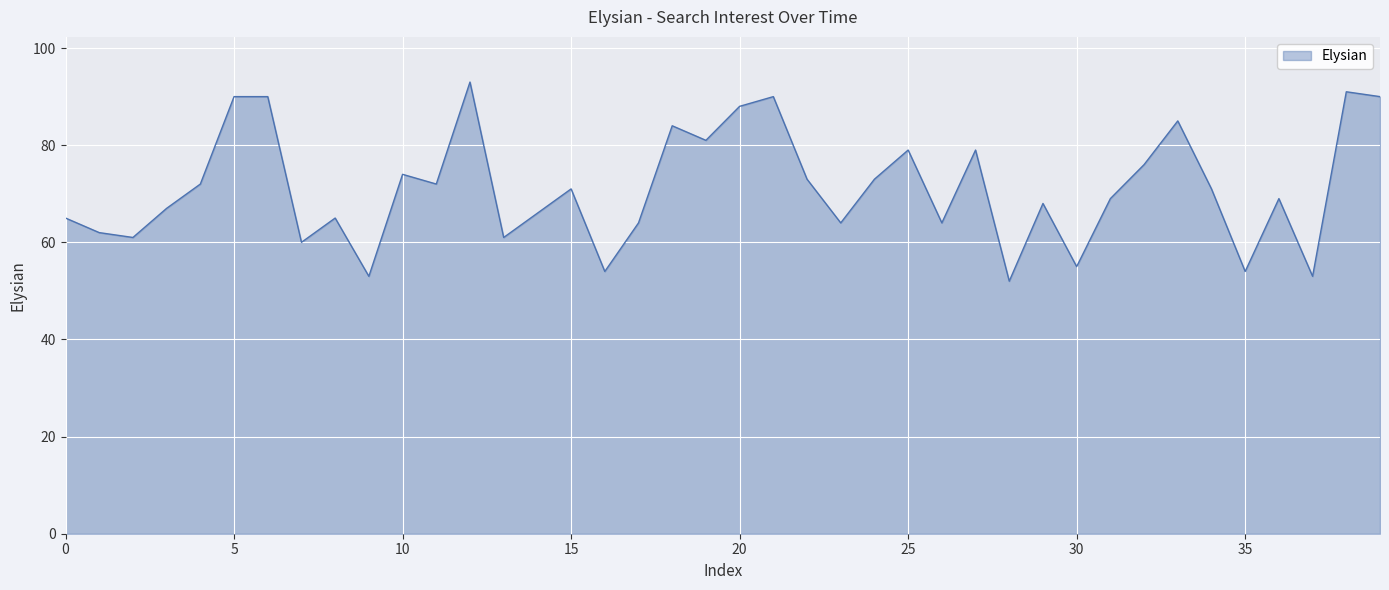

What is the difference between the maximum and minimum values?

41